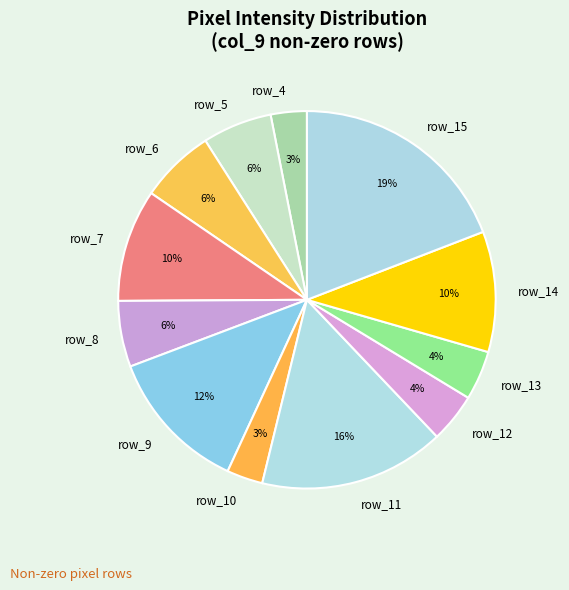

Between row_13 and row_5, which is larger?

row_5